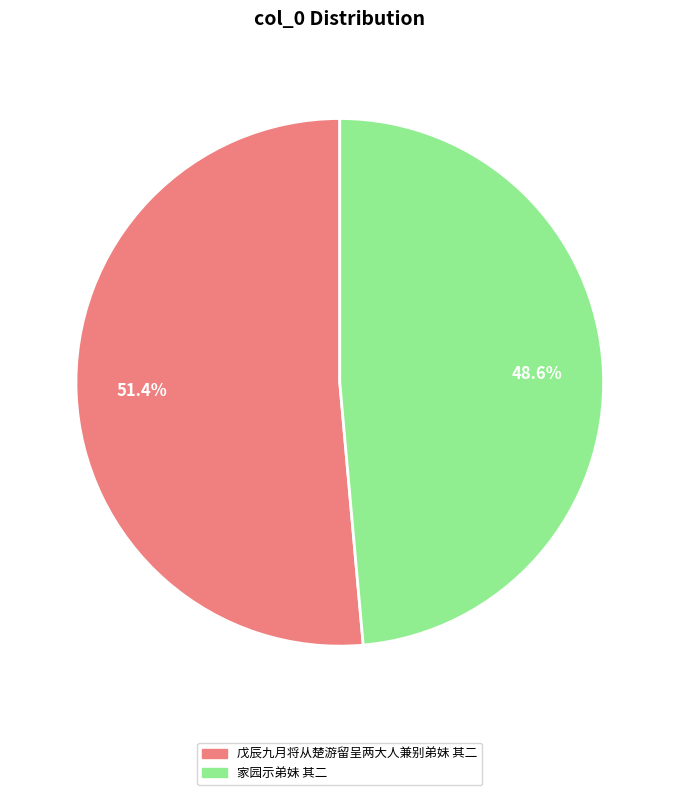

How many slices are in this pie chart?

2